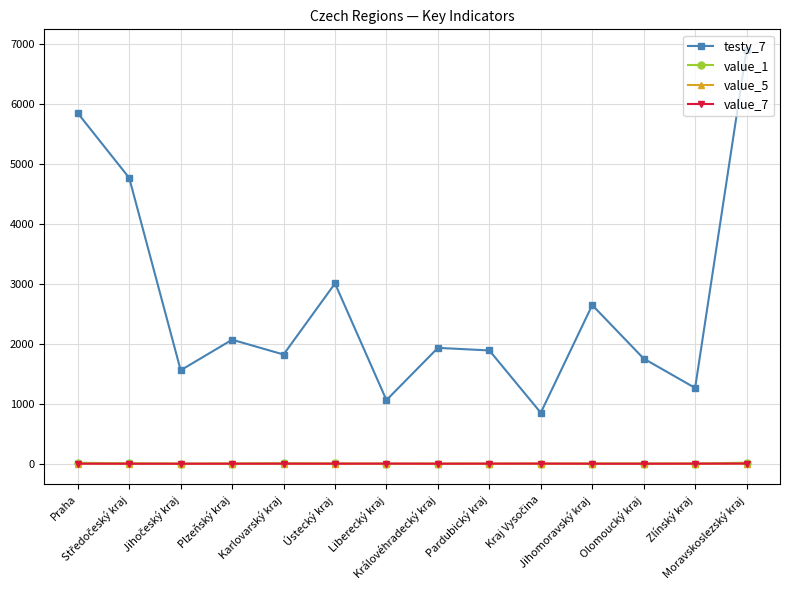

What is the maximum value shown in the chart?

6905.0